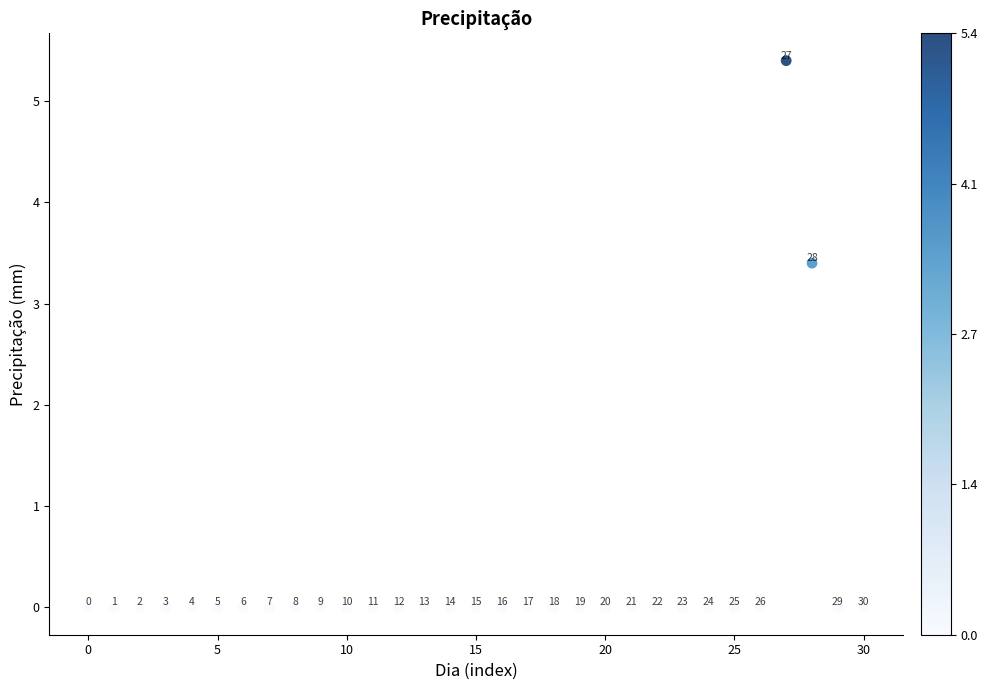

What Y value in the scatter plot is closest to 2?

3.4